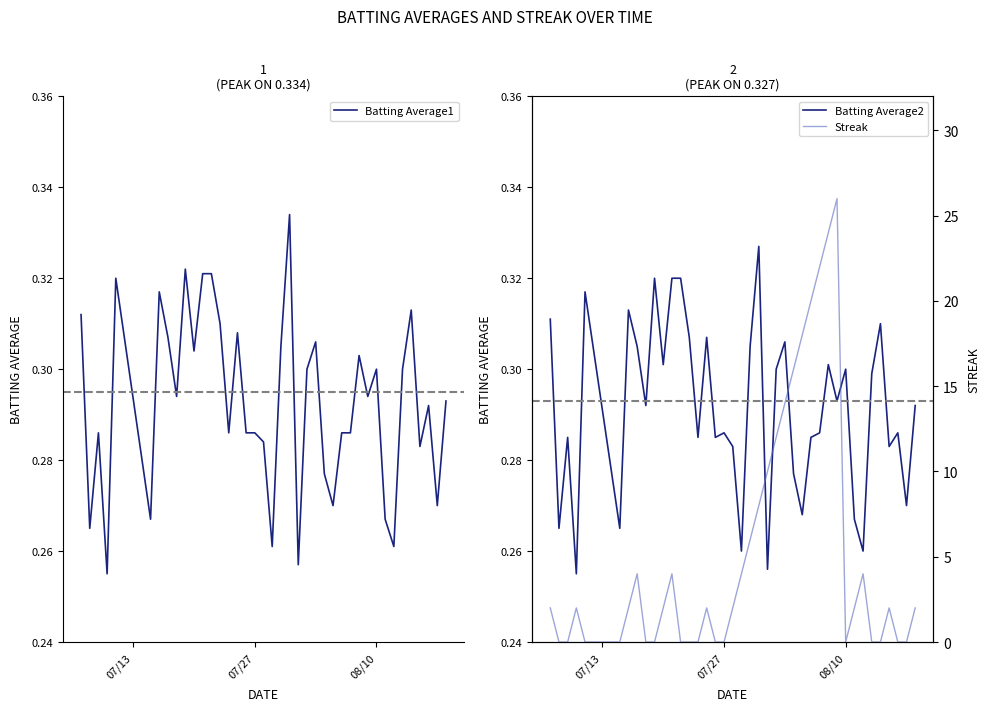

Which series has the widest spread of values?

Streak